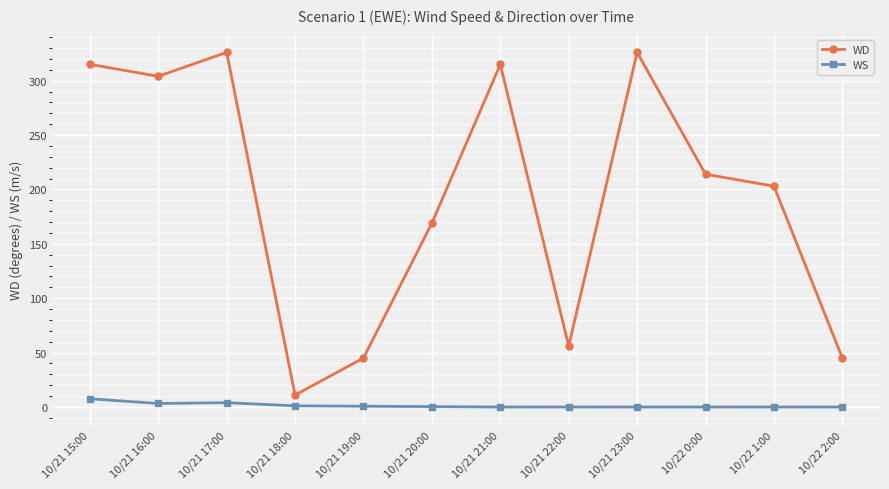

What is the difference between the highest and lowest values at 10/21 17:00?

322.0